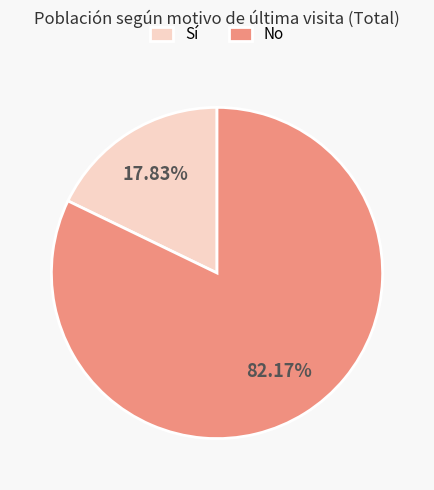

Rank the categories by value from highest to lowest.

No, Sí